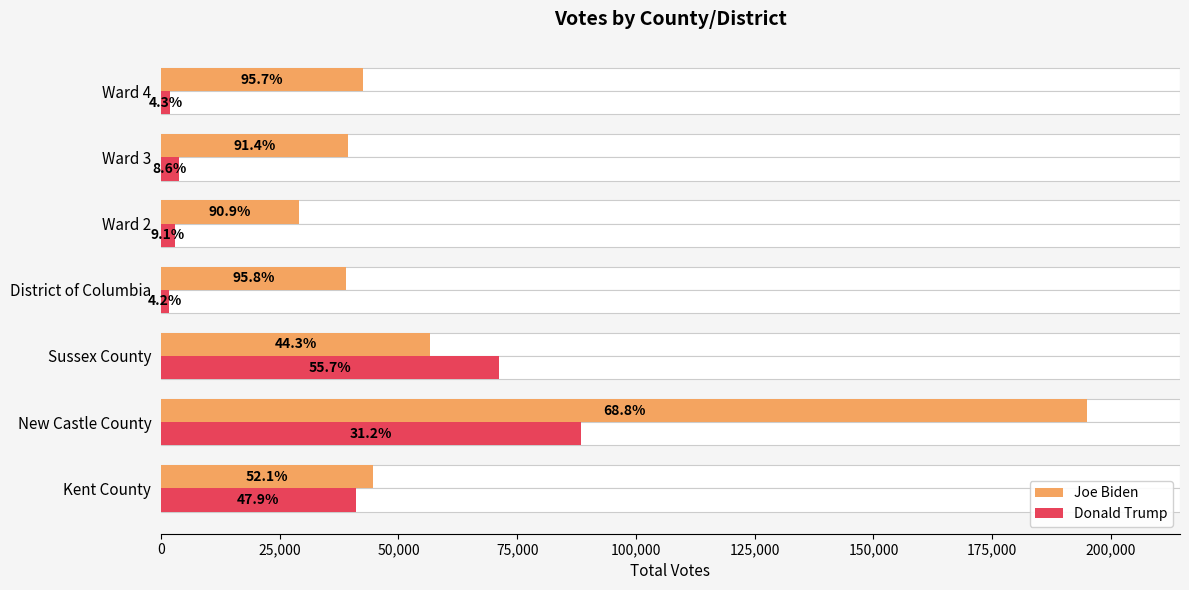

True or false: Donald Trump has a value of 563 at Ward 4.

False